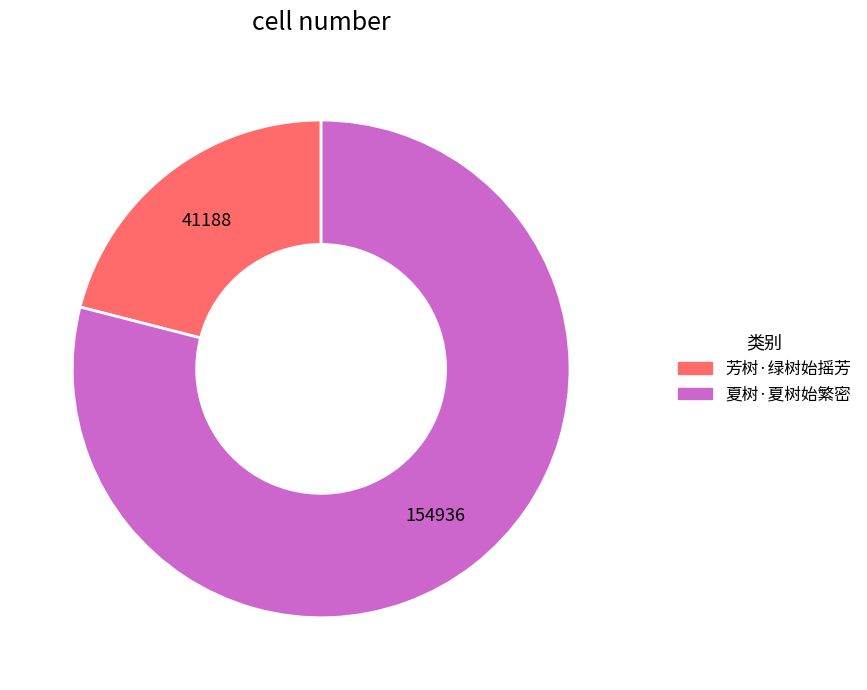

Do 夏树·夏树始繁密 and 芳树·绿树始摇芳 together represent more than half of the pie?

Yes